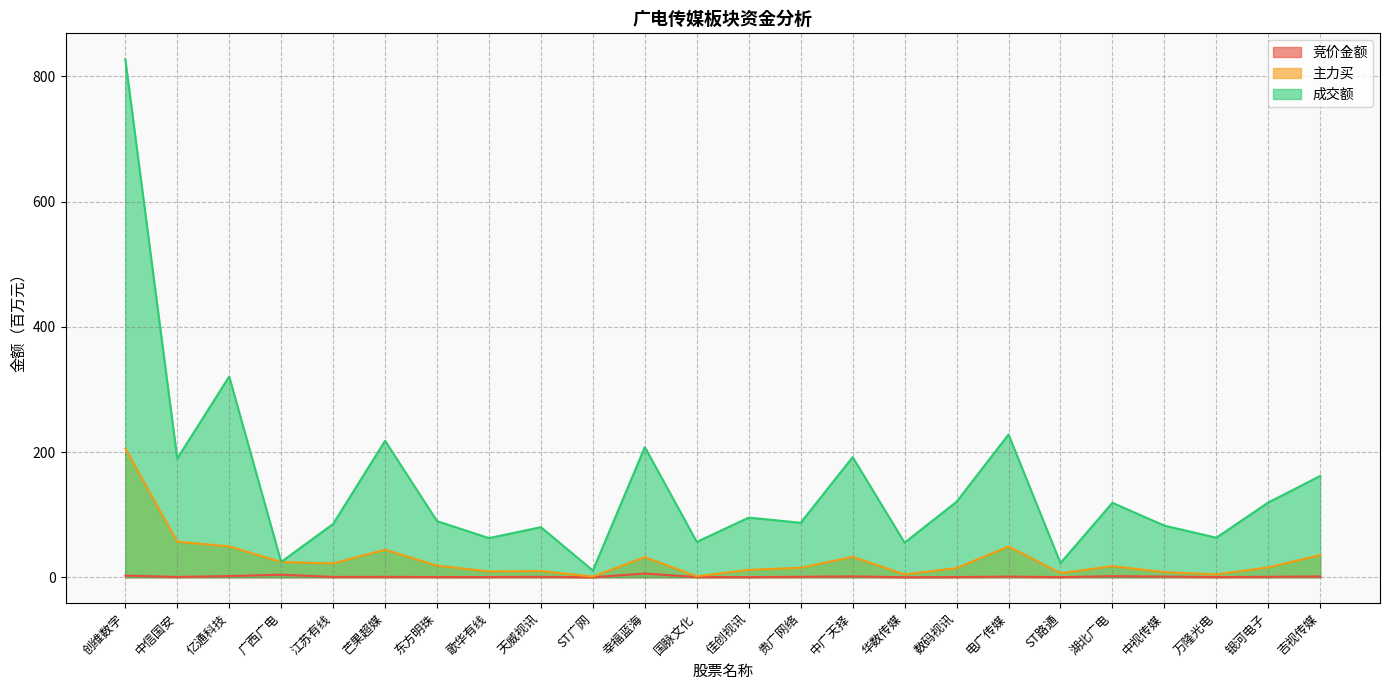

How many data points does each series have?

24